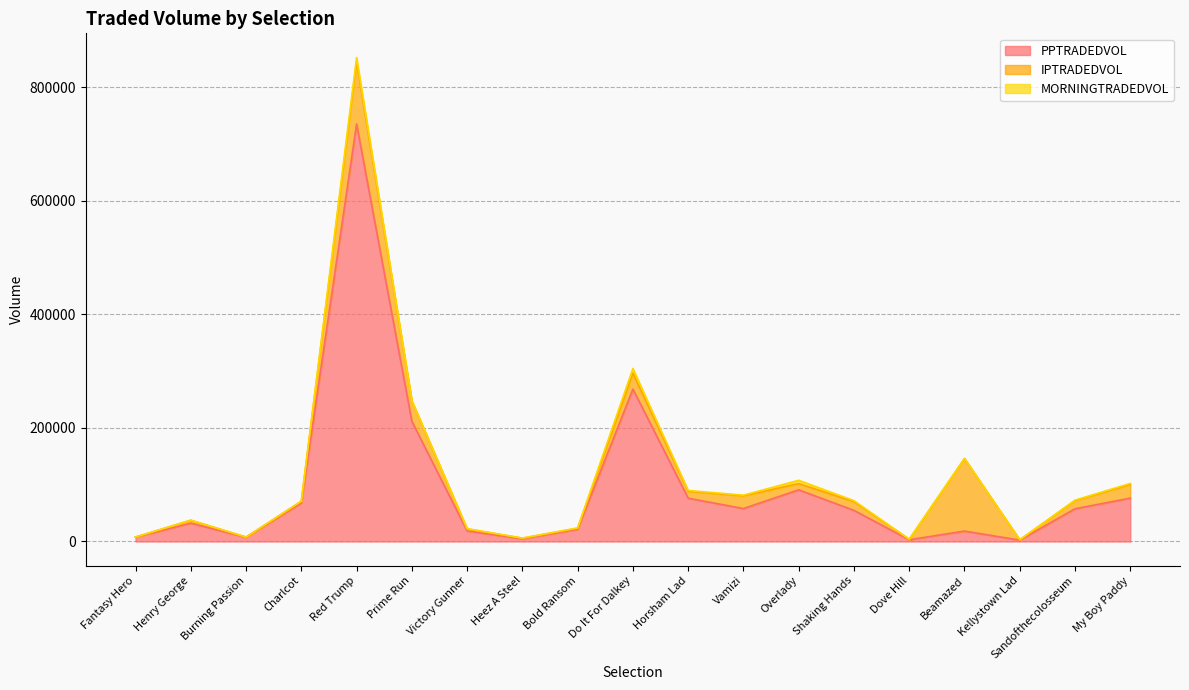

The value of PPTRADEDVOL at Shaking Hands is 54800.5. True or false?

True